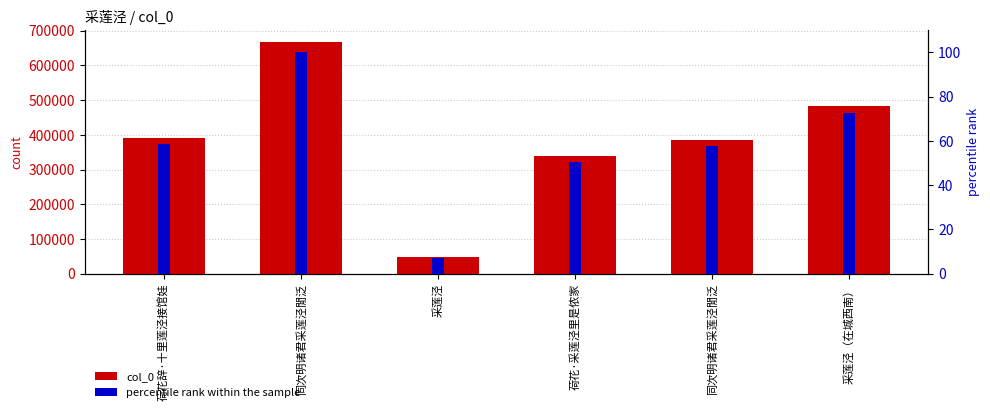

At which label does percentile rank within the sample reach its peak?

同次明诸君采莲泾閒泛